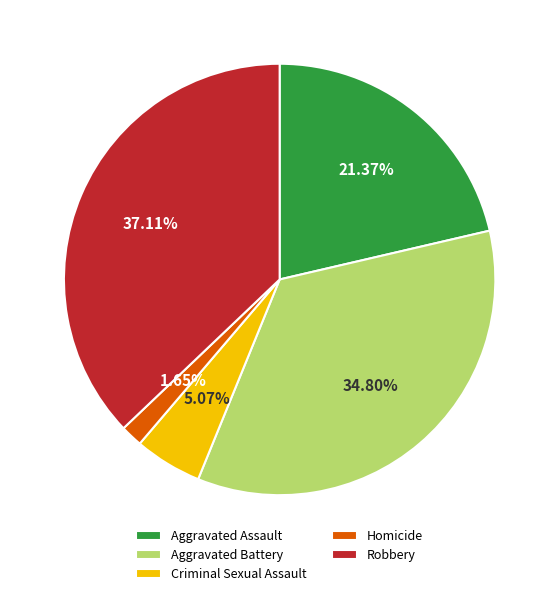

Is there a majority slice in this chart?

No